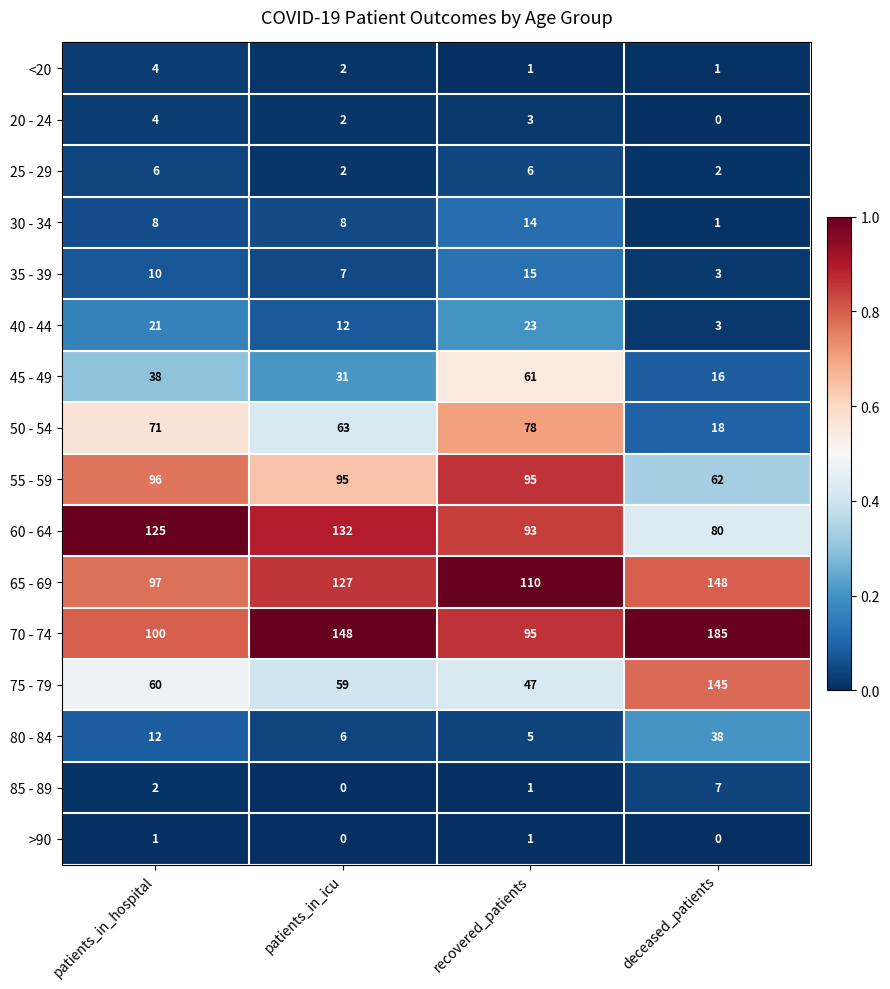

Between patients_in_icu and deceased_patients, which series saw the biggest shift?

75 - 79